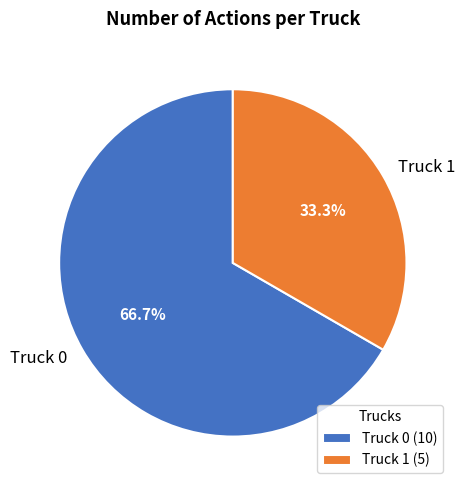

Is there any slice that represents more than half of the pie?

Yes